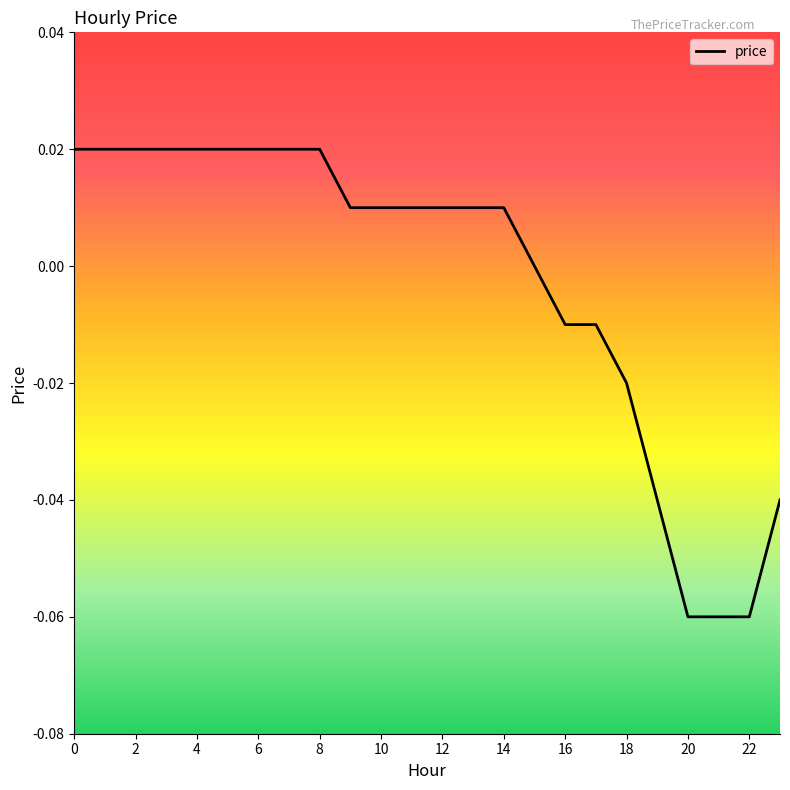

How many lines are shown in the chart?

1